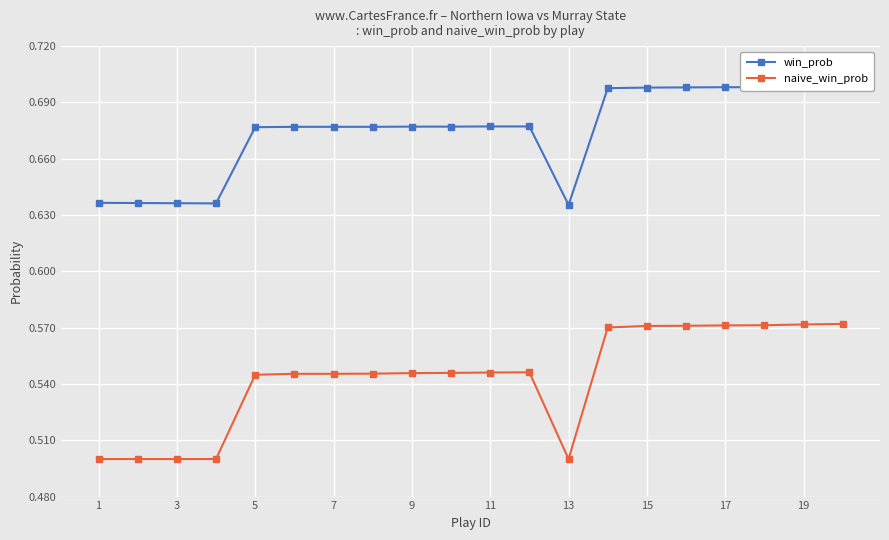

How many naive_win_prob values are between 0 and 1?

20